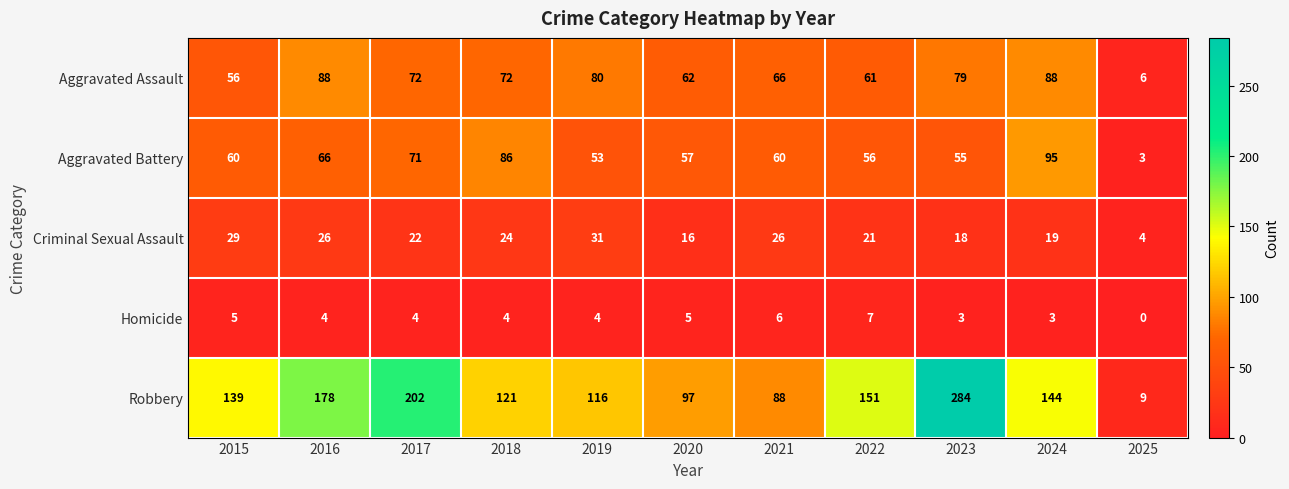

How many data points does each series have?

11